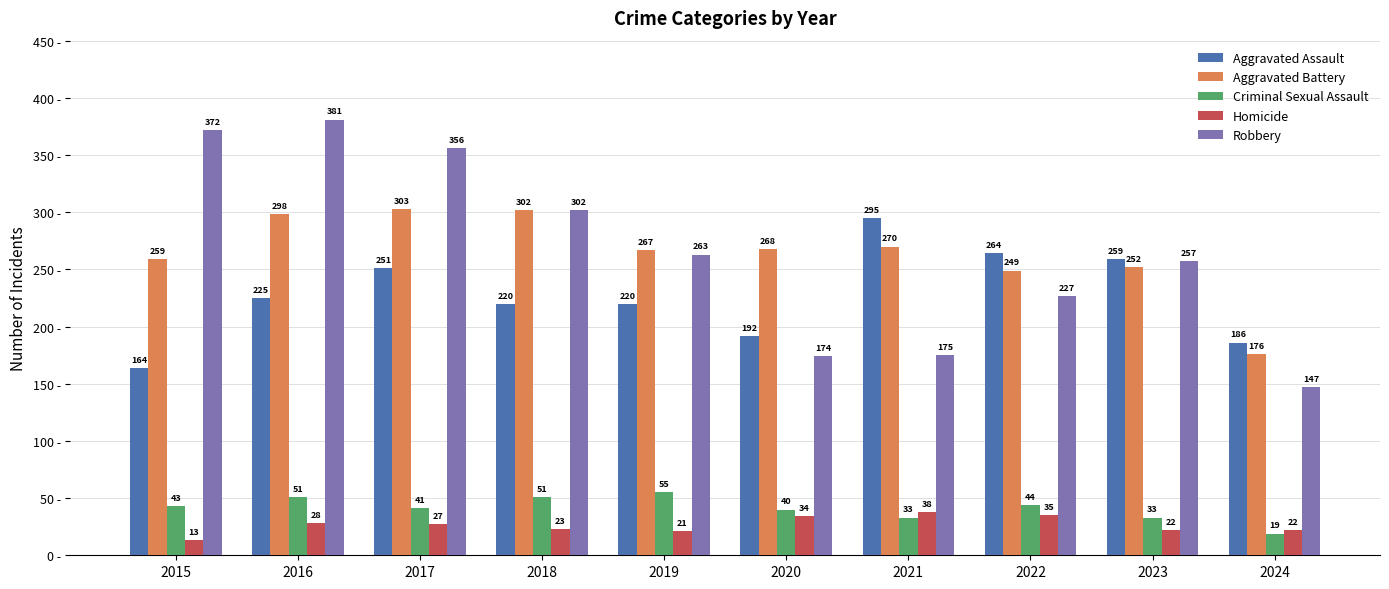

What is the greatest value displayed?

381